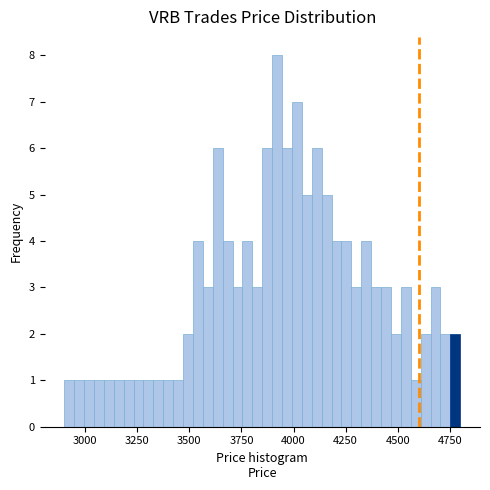

Around what value on the x-axis is the tallest bar? Give the approximate position of its centre, as read against the axis.

3900